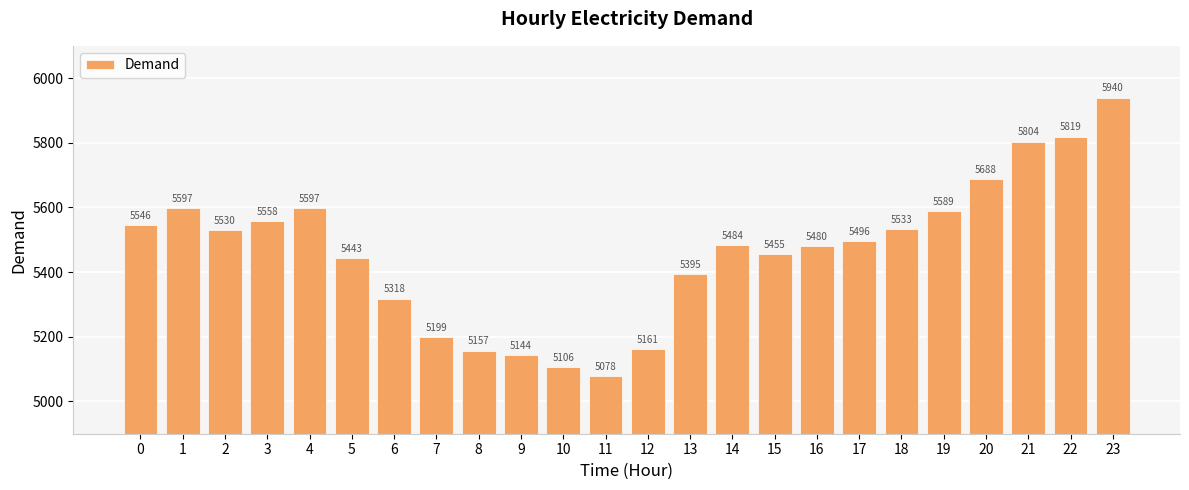

Reading left to right, extract all data points from this chart.

5546	5597	5530	5558	5597	5443	5318	5199	5157	5144	5106	5078	5161	5395	5484	5455	5480	5496	5533	5589	5688	5804	5819	5940